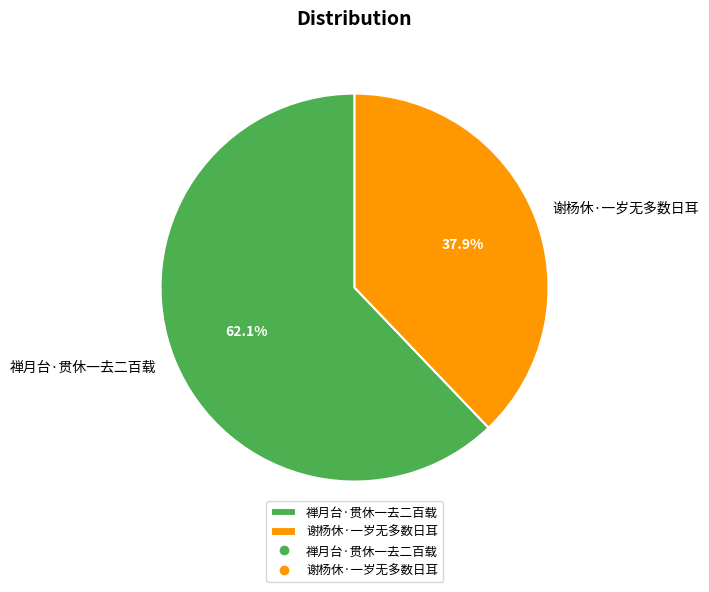

To the nearest percent, what portion does 谢杨休·一岁无多数日耳 represent?

38%